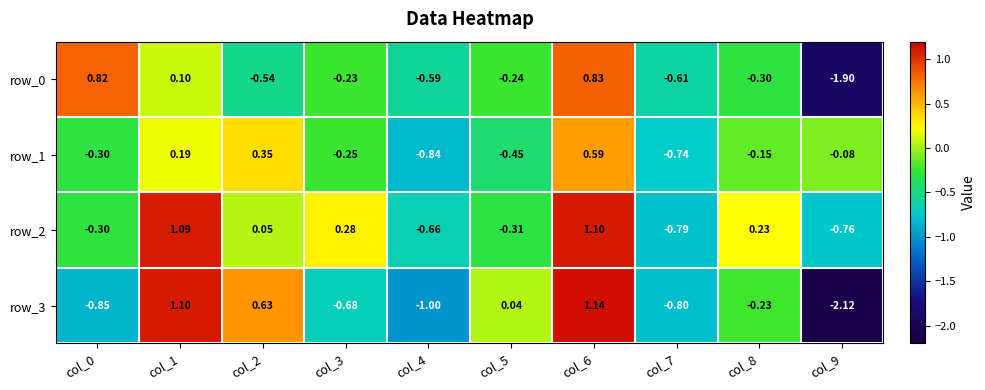

What is the lowest value of the row_1 series?

-0.8